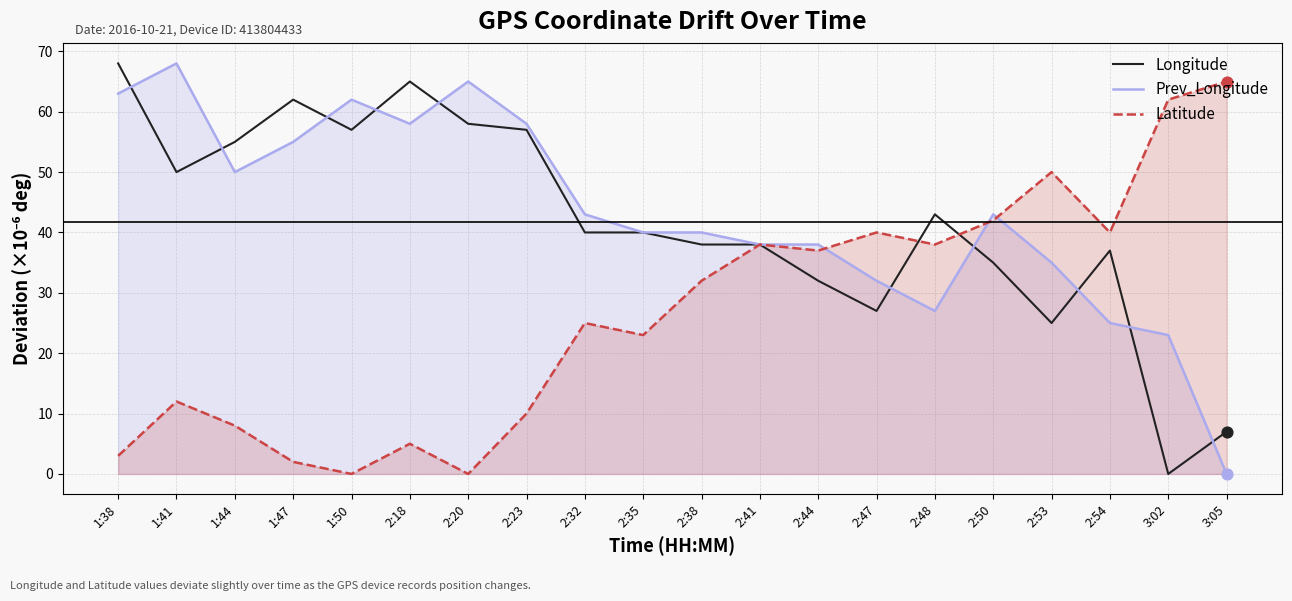

What are all the series names shown in the legend?

Longitude, Prev_Longitude, Latitude